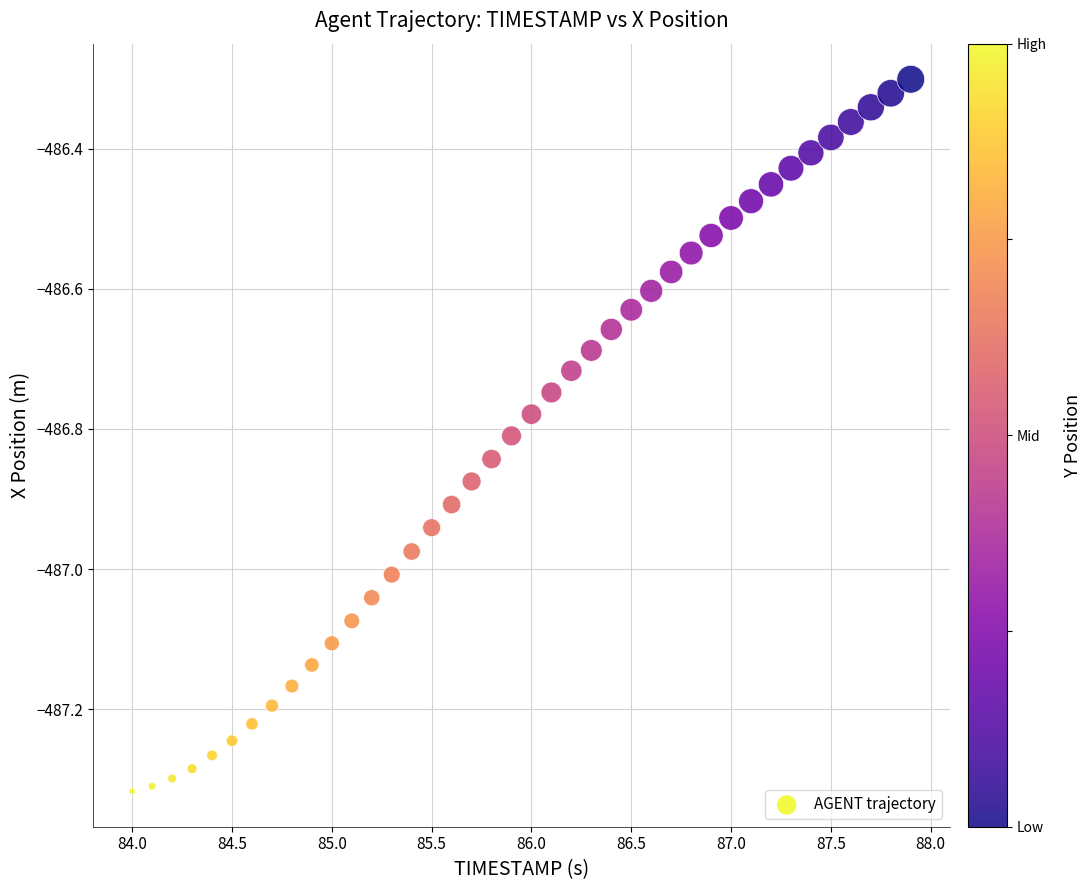

What is the range of X values (max minus min)?

3.9